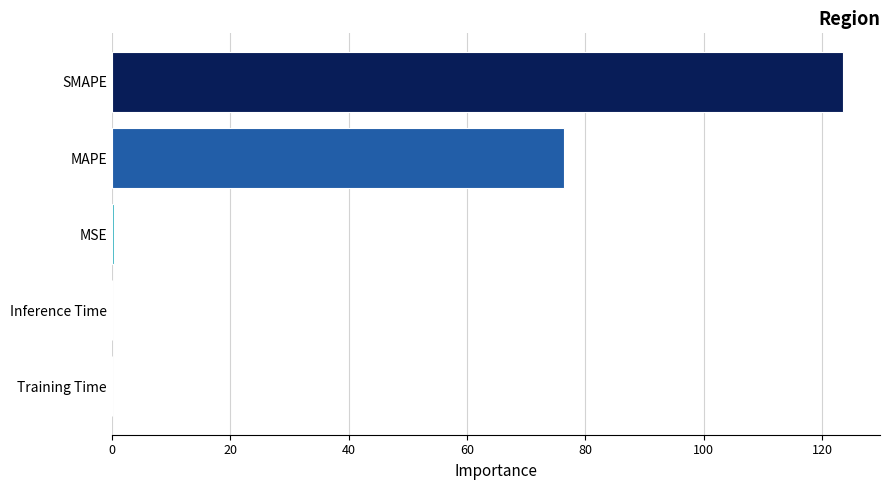

Which category has the highest value across all series?

SMAPE